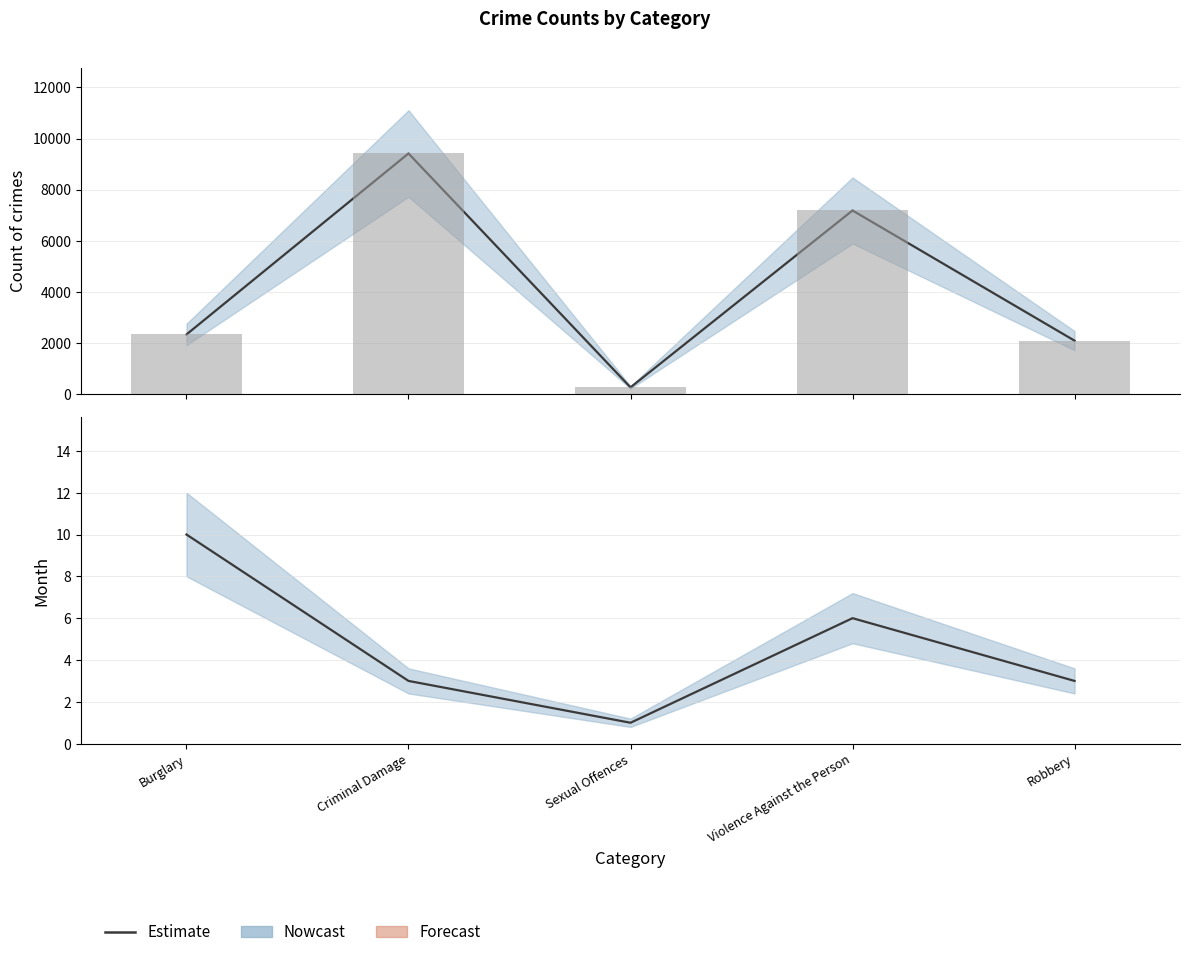

Reading left to right, list all the values displayed in this chart.

10	3	1	6	3